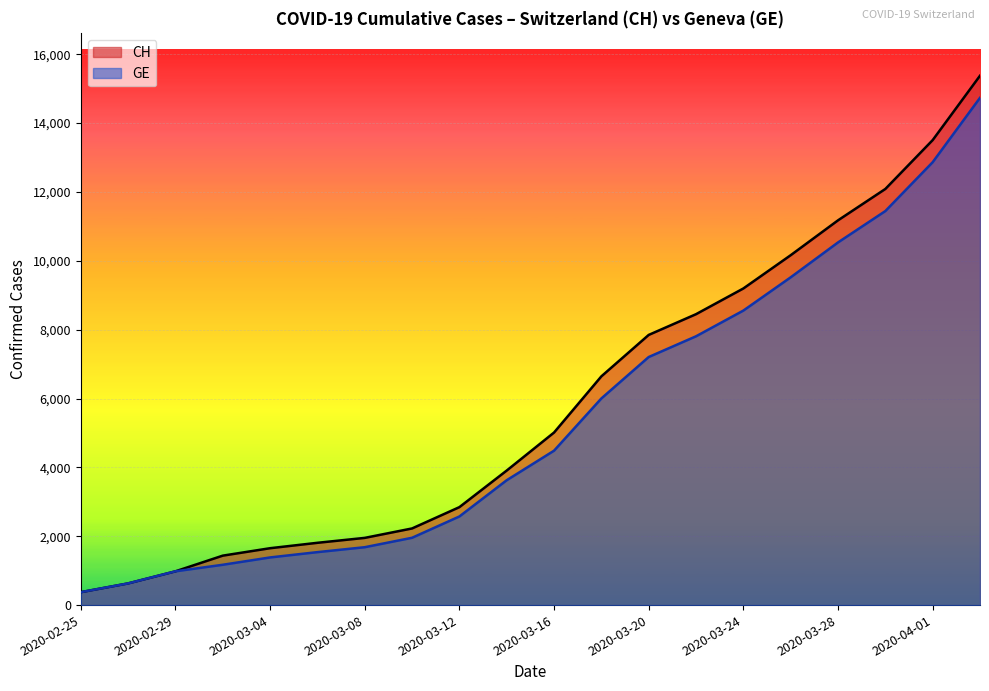

What is the sum of all GE values?

109062